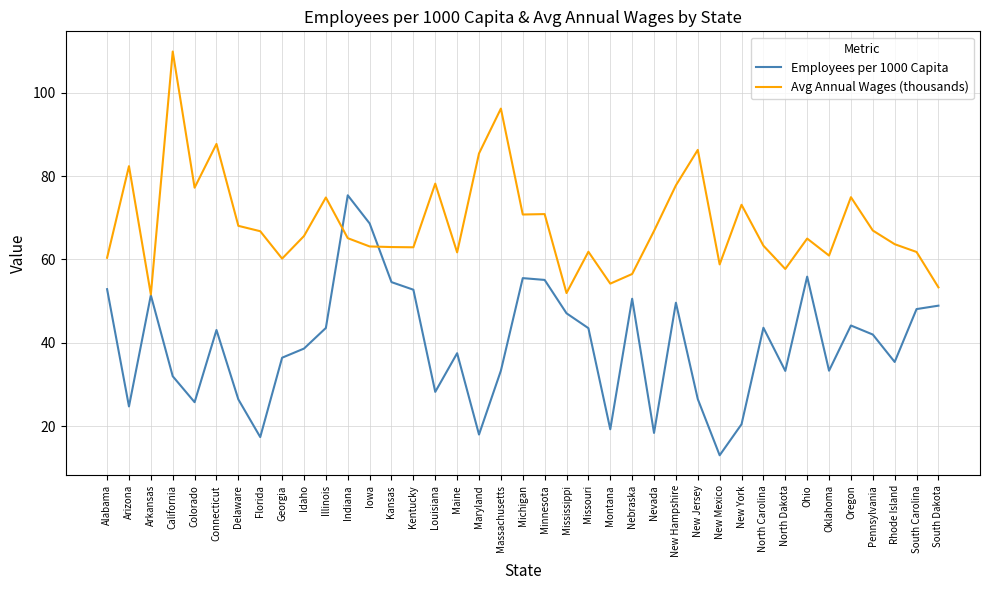

What is the spread (max minus min) of values at Maine?

24.2